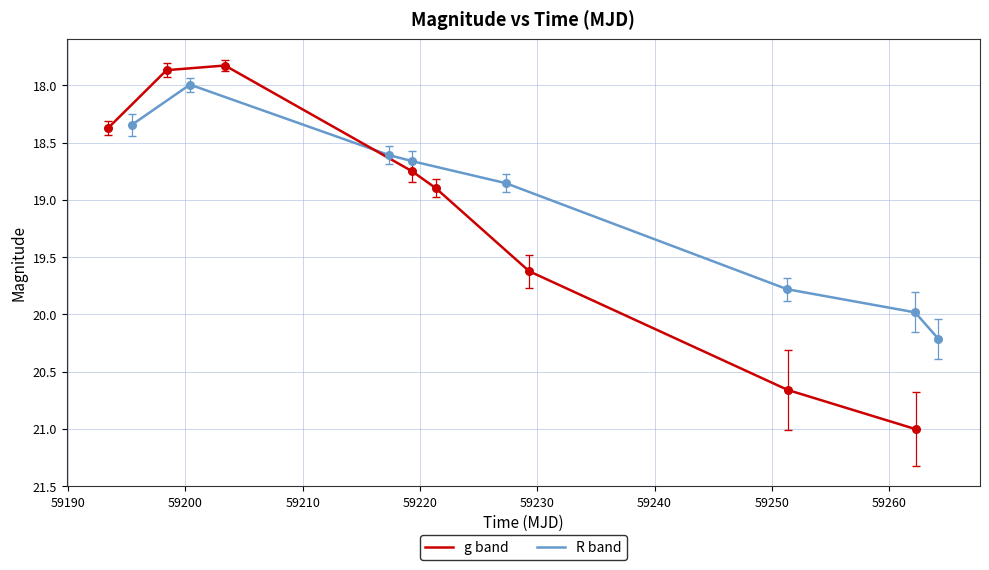

Which series contains the lowest Y value?

g band